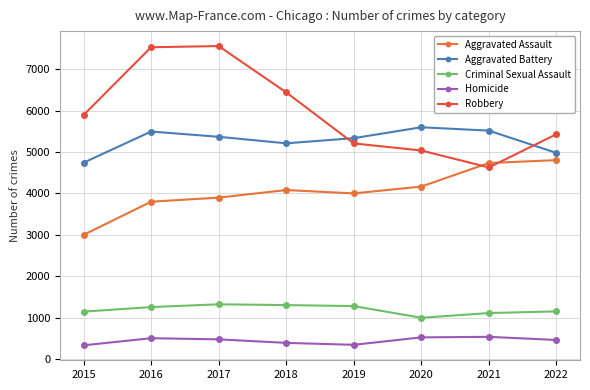

How many lines are shown in the chart?

5